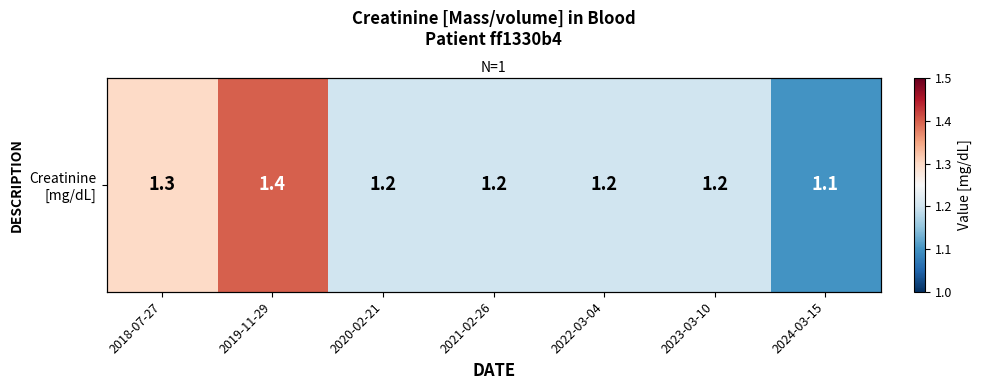

What is the difference between the maximum and minimum values?

0.3